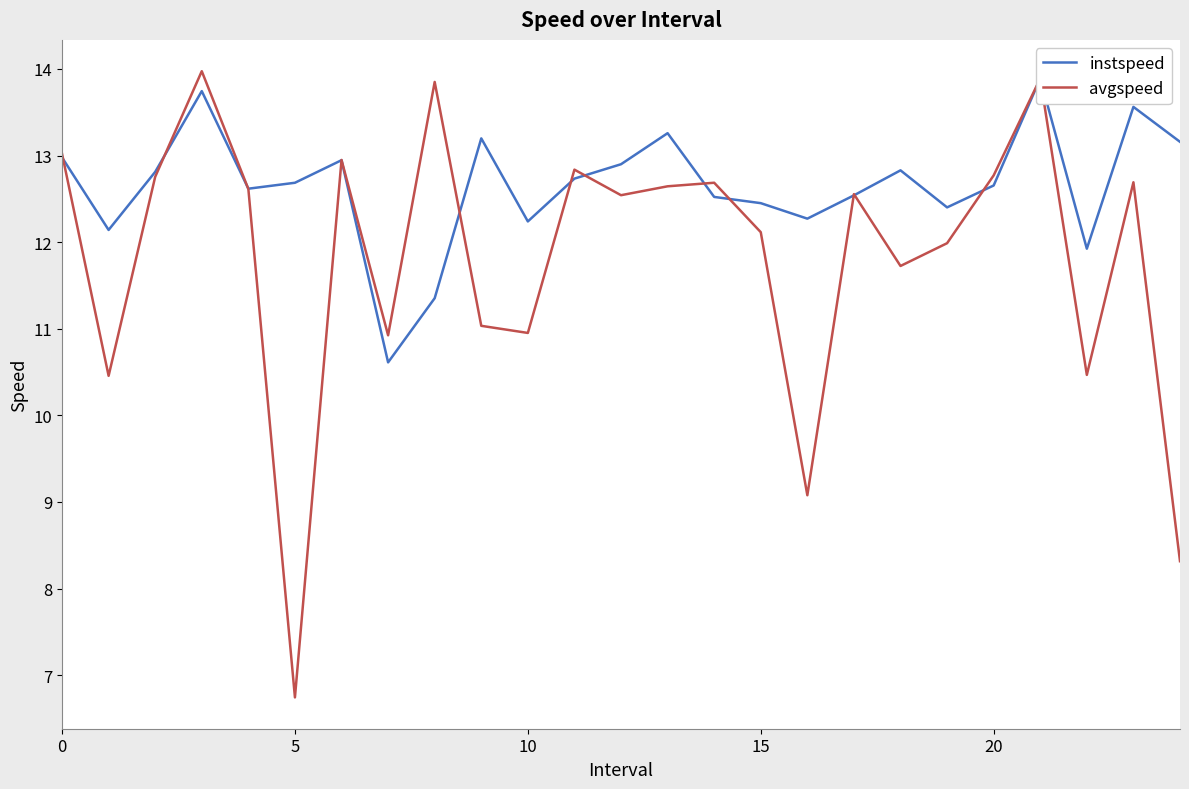

What is the highest value of the avgspeed series?

14.0